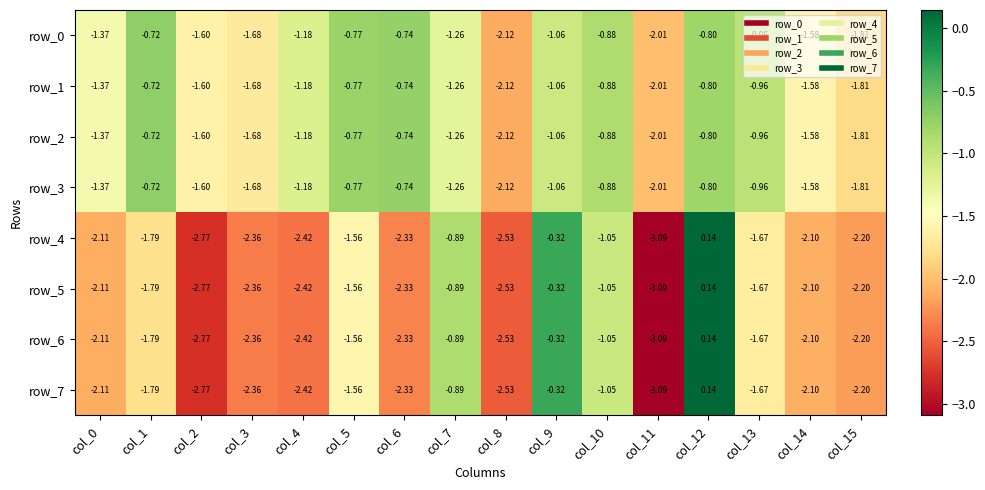

Where is row_5 nearest to the value -1?

col_10